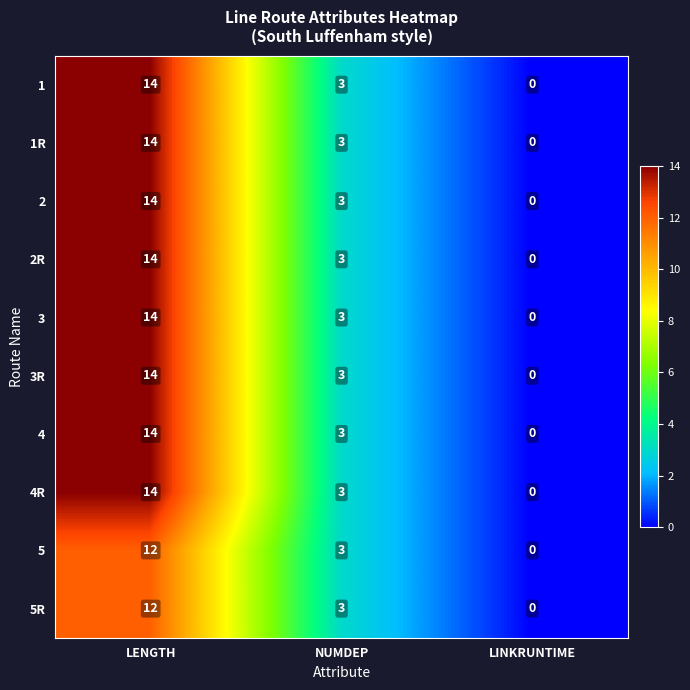

Reading right to left, list all the values displayed in this chart.

1: 0	3	14
1R: 0	3	14
2: 0	3	14
2R: 0	3	14
3: 0	3	14
3R: 0	3	14
4: 0	3	14
4R: 0	3	14
5: 0	3	12
5R: 0	3	12